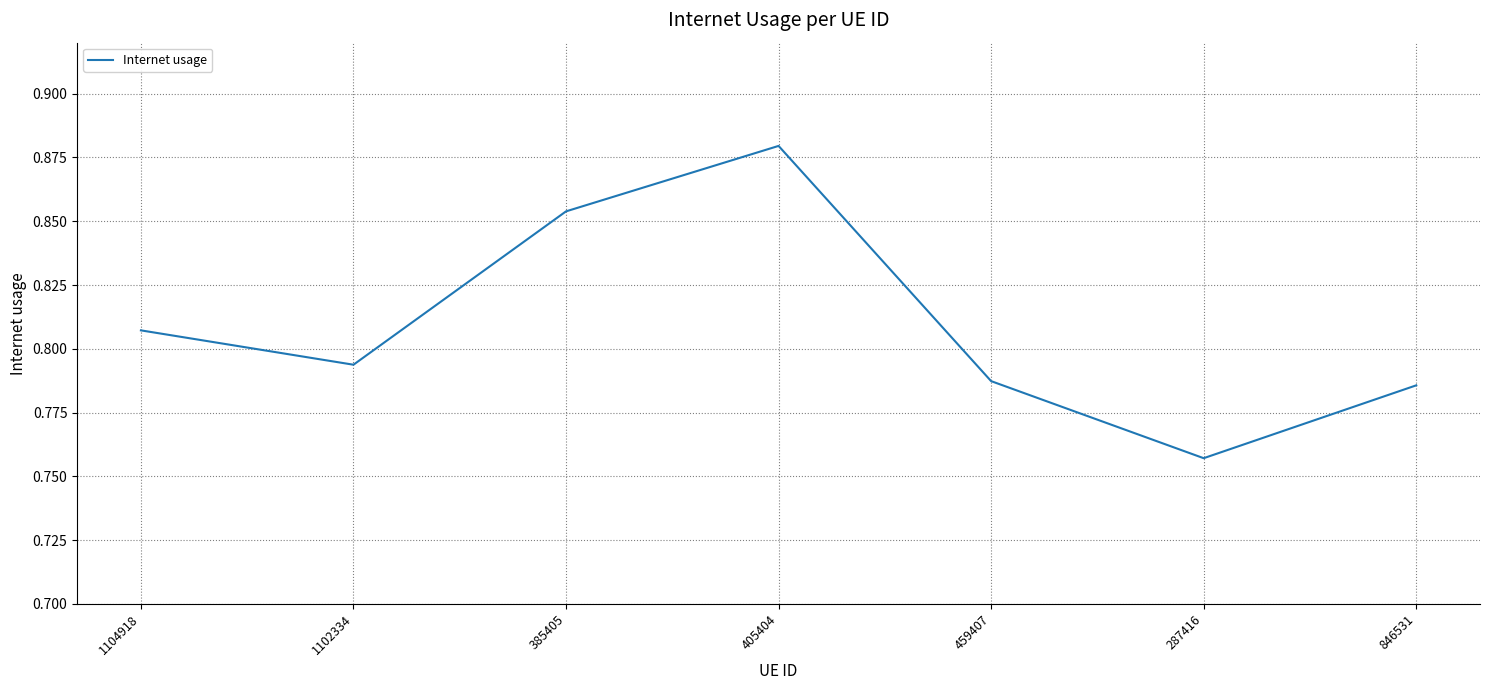

What is the change in value from 405404 to 459407?

-0.1